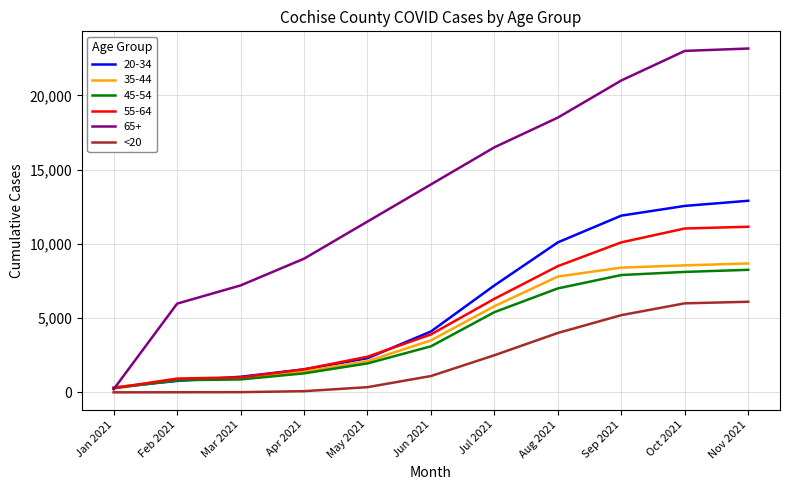

What is the maximum value shown in the chart?

23150